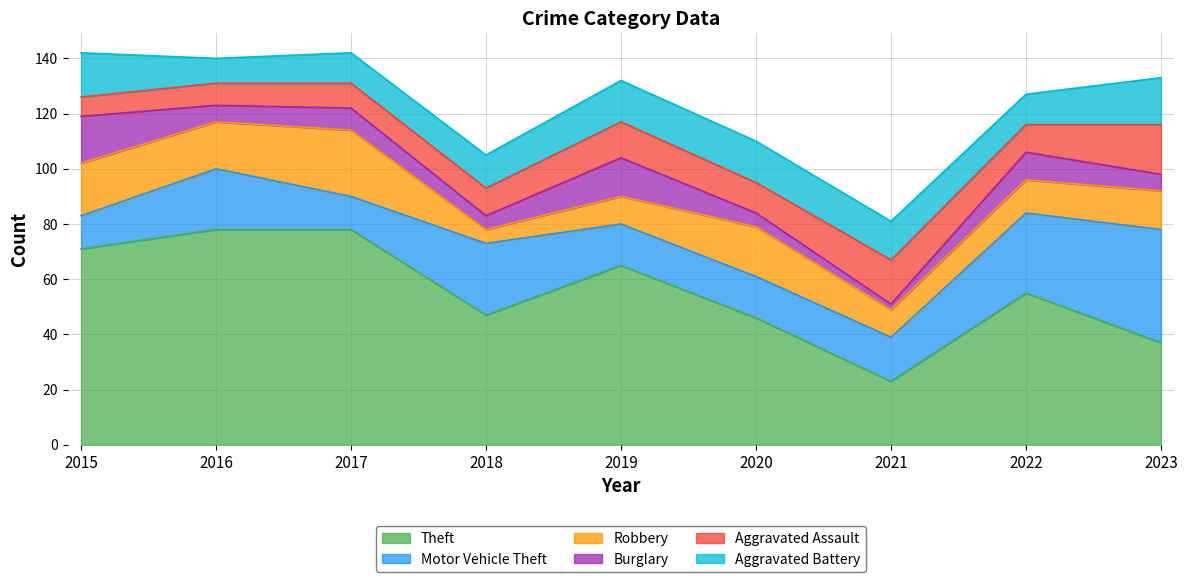

Which category has the lowest value in the Robbery series?

2018